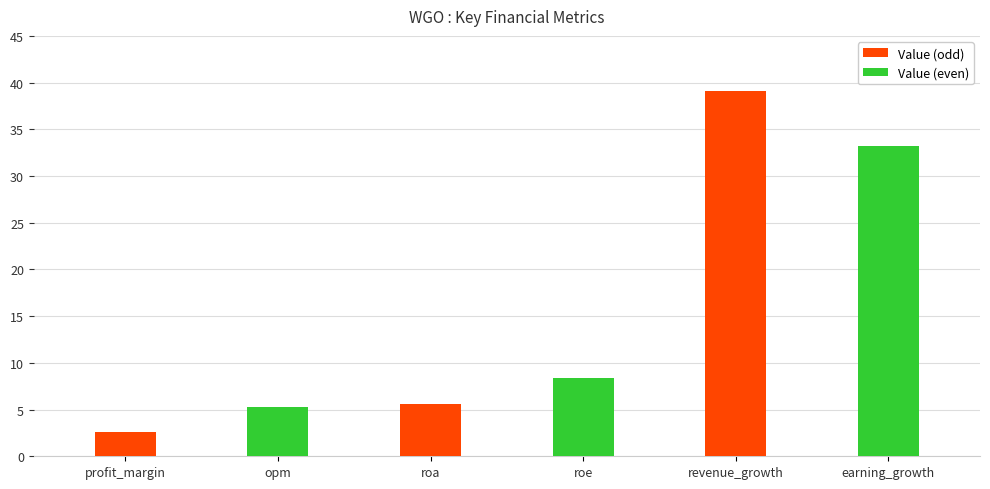

What is the sum of the values at profit_margin and revenue_growth?

41.7